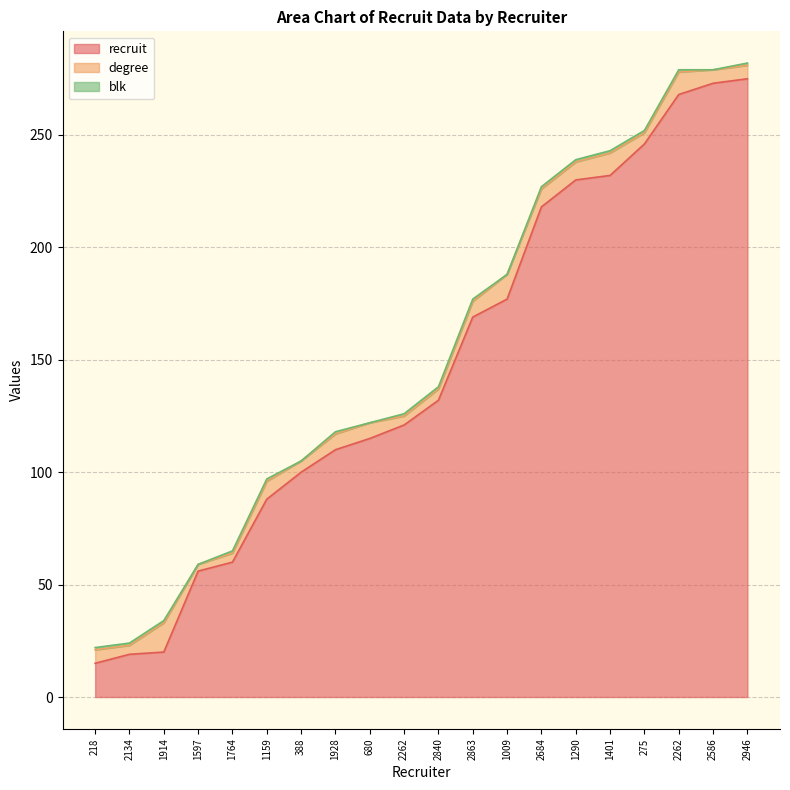

What is the spread (max minus min) of values at 1290?

229